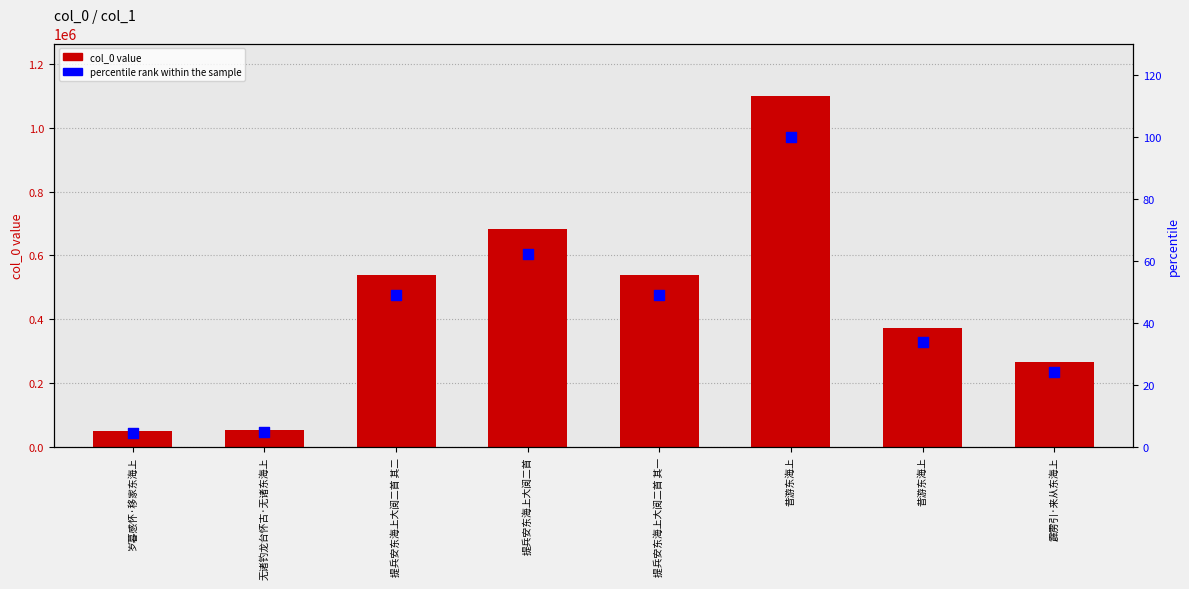

Which series reaches the maximum Y coordinate?

col_0